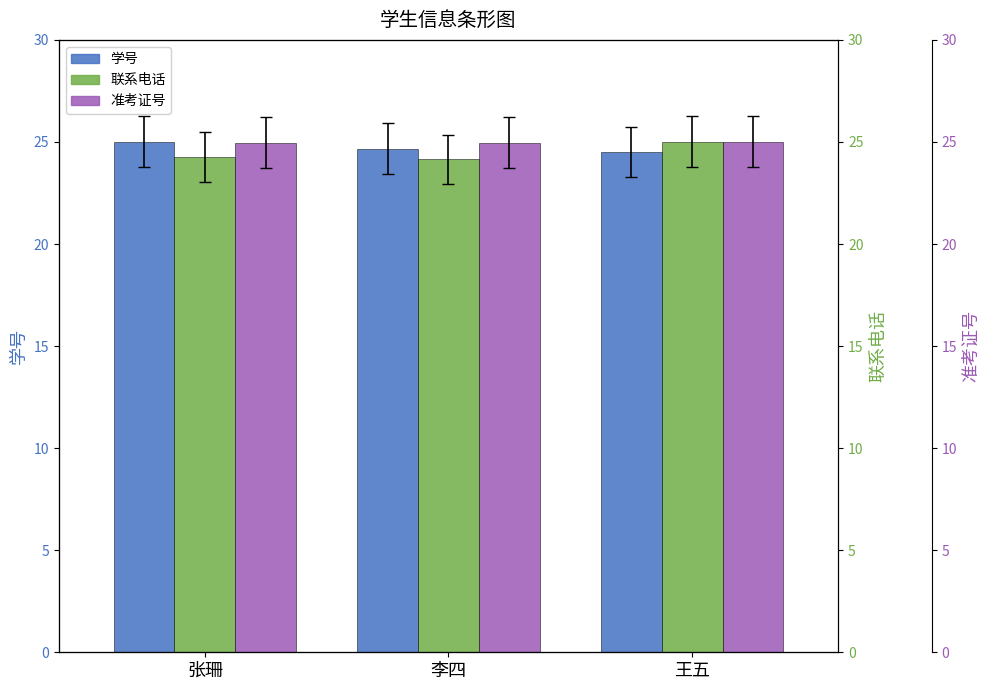

What is the greatest value displayed?

25.0